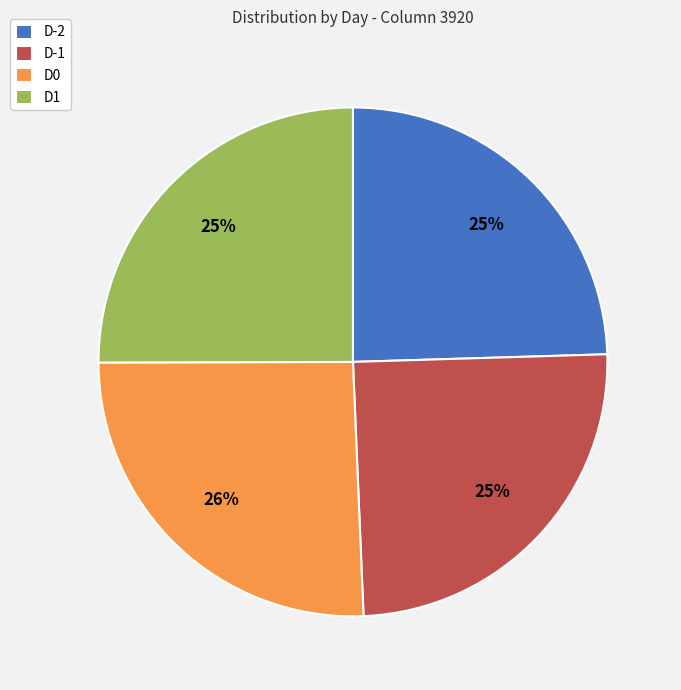

What is the ratio of the value at D-1 to the value at D1?

1.0